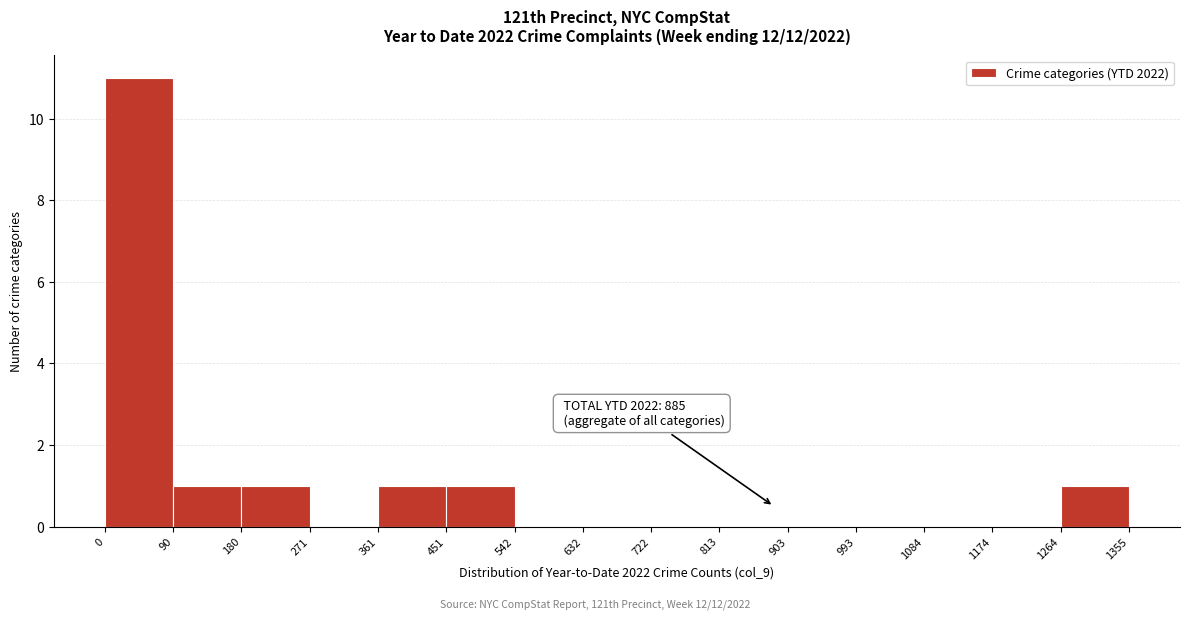

Which range on the x-axis has the tallest bar?

0 to 90